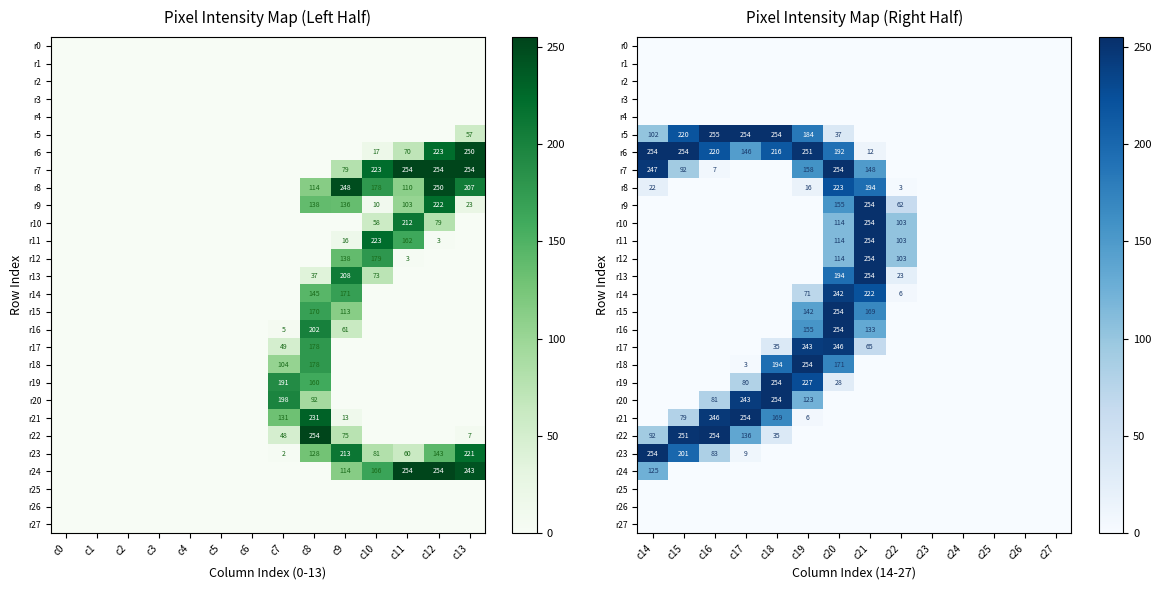

The value of r22 at c17 is 29. True or false?

False